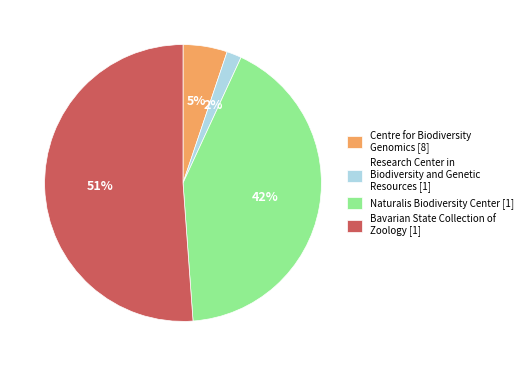

Is the sum of Bavarian State Collection of Zoology [1] and Centre for Biodiversity Genomics [8] greater than half?

Yes